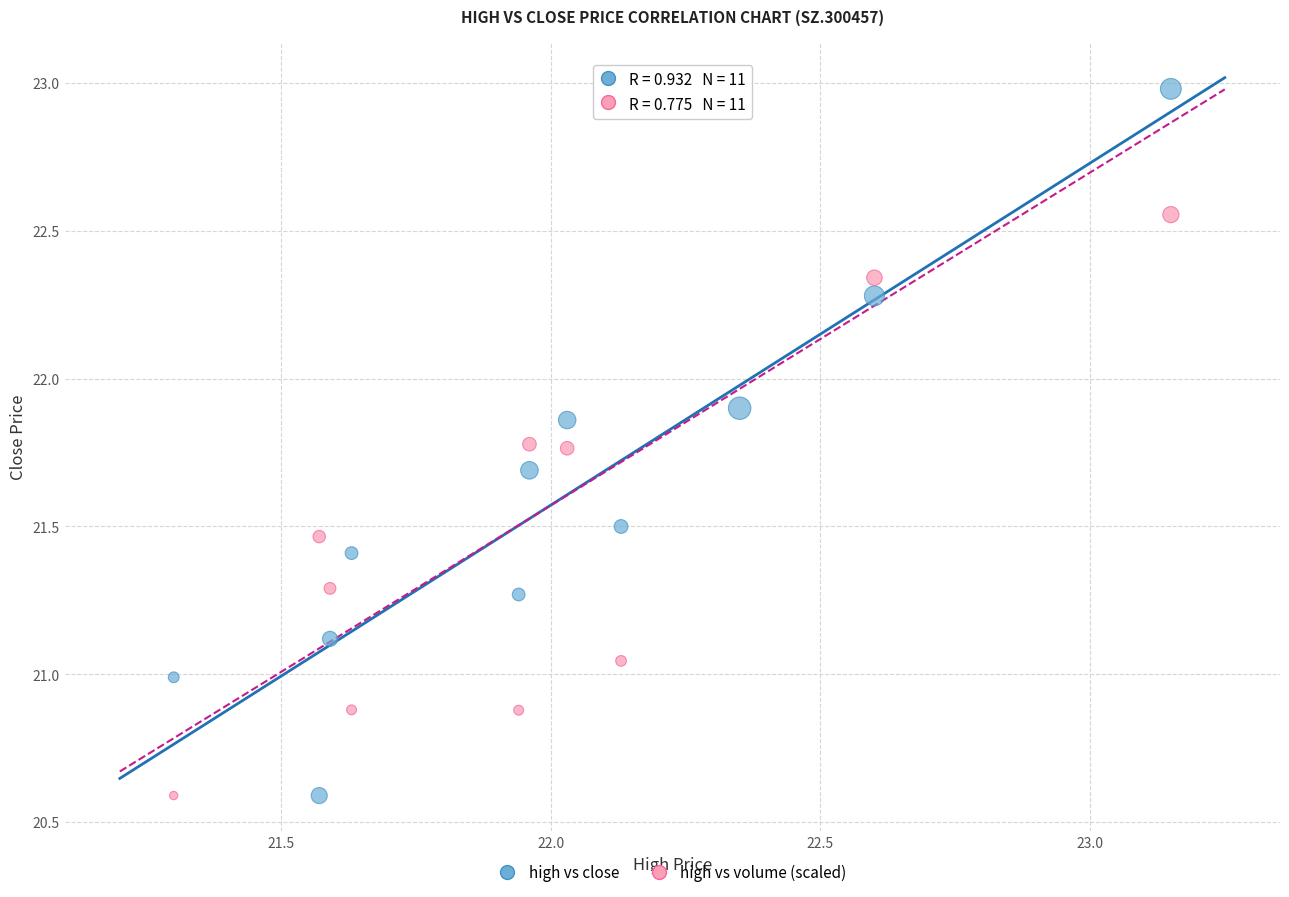

Across all data points, what is the range of Y values (max minus min)?

2.4